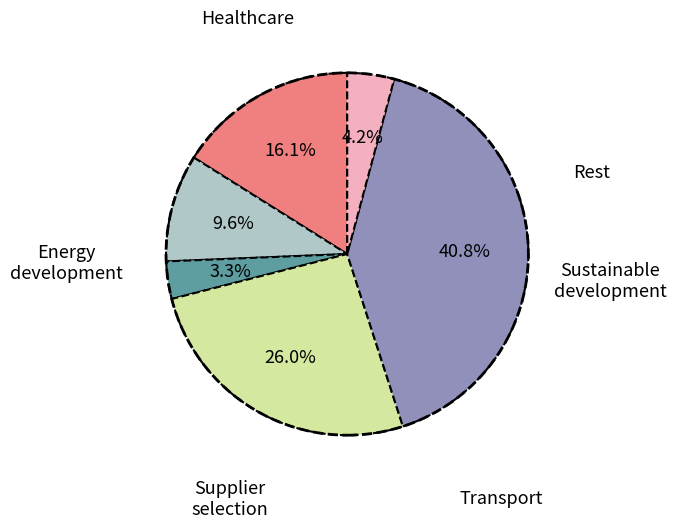

Does any single category account for the majority?

No